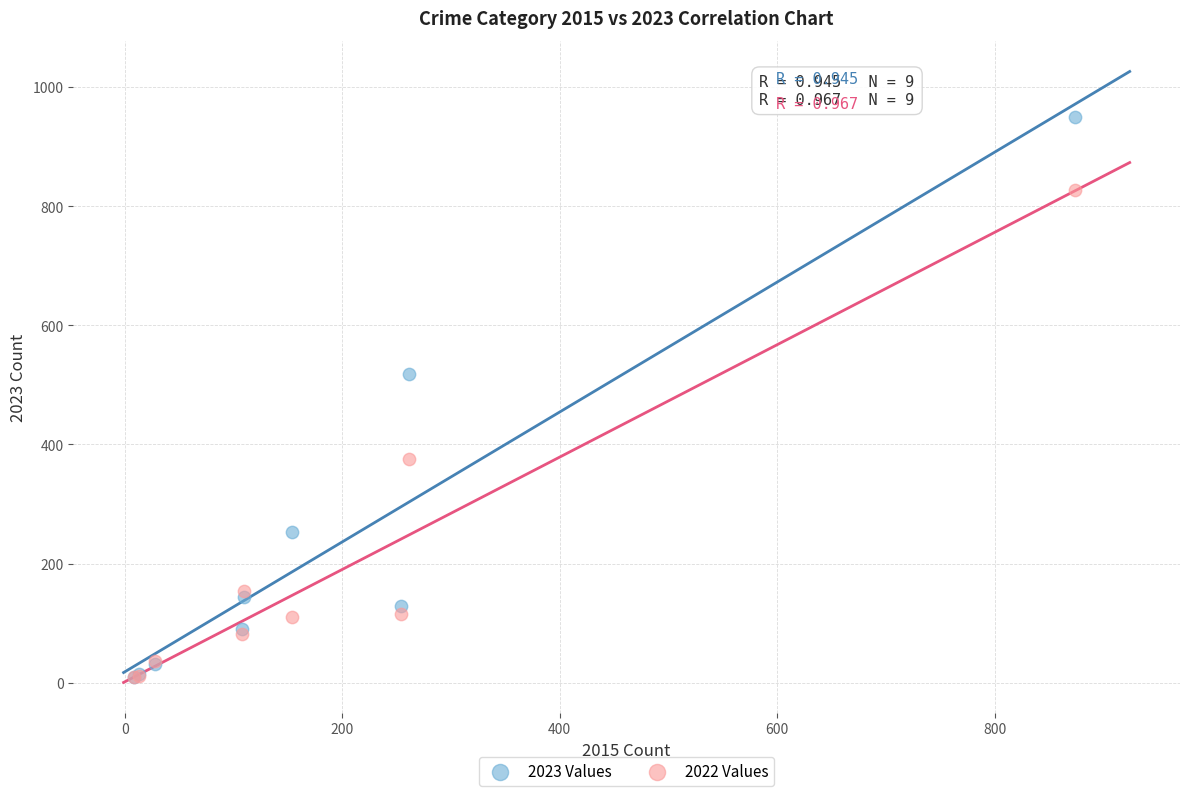

Across all series, what Y value is closest to 479?

519